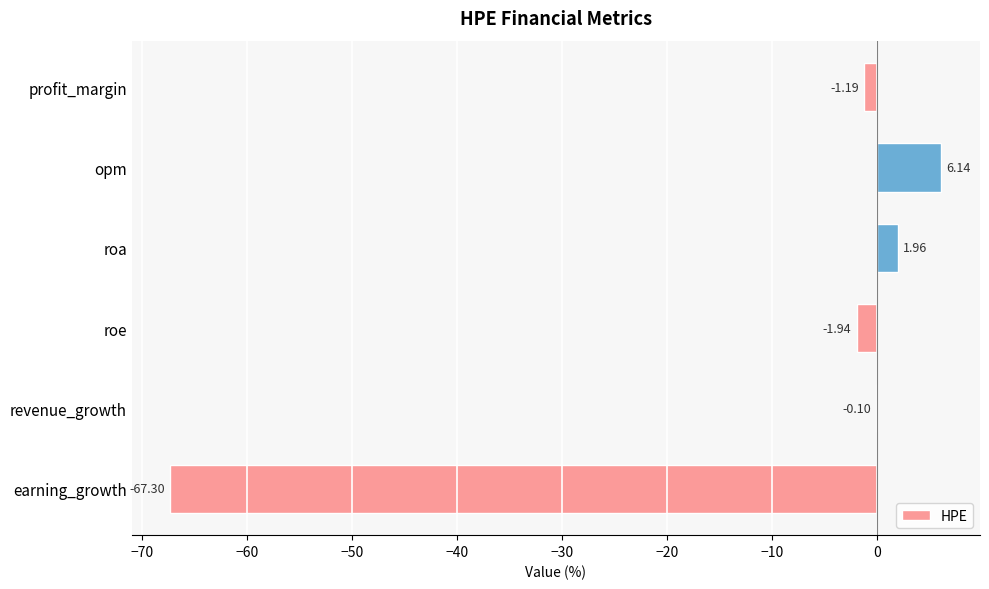

What is the sum of all values?

-62.4